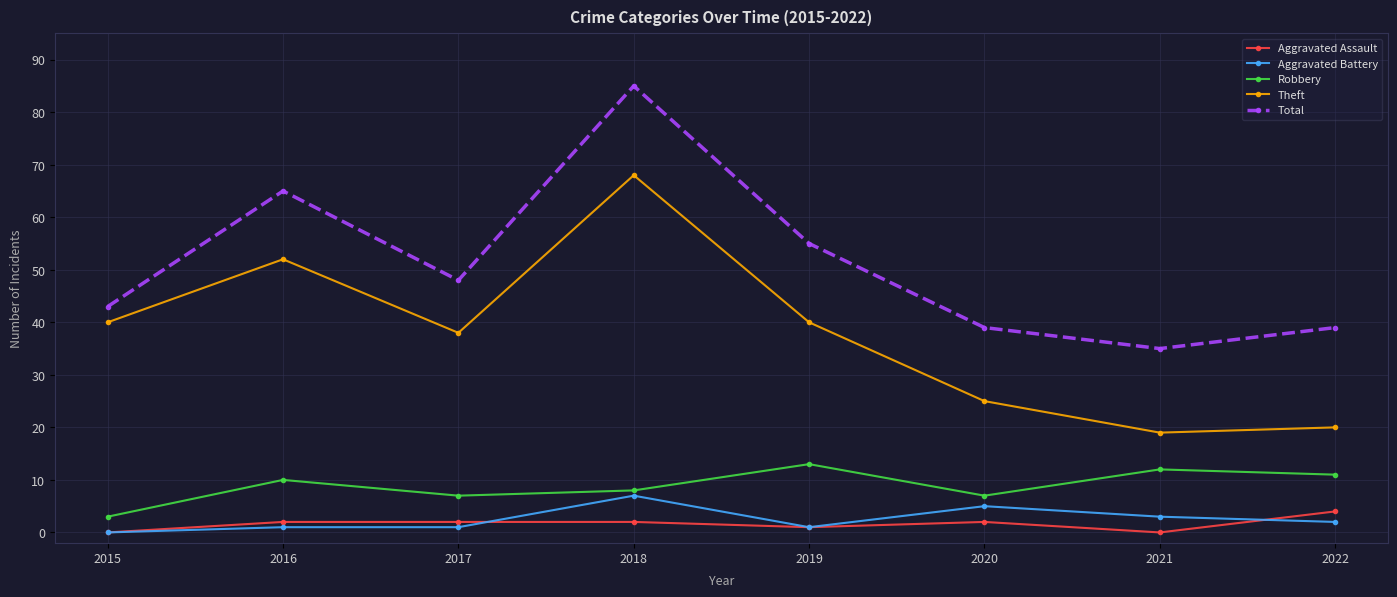

How many lines are shown in the chart?

5